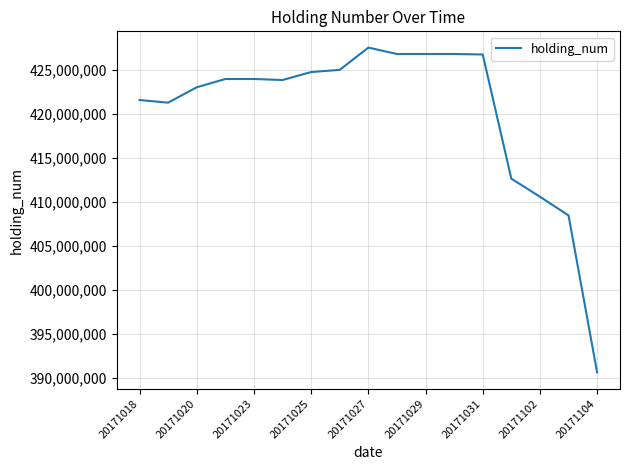

What is the minimum value shown in the chart?

390616000